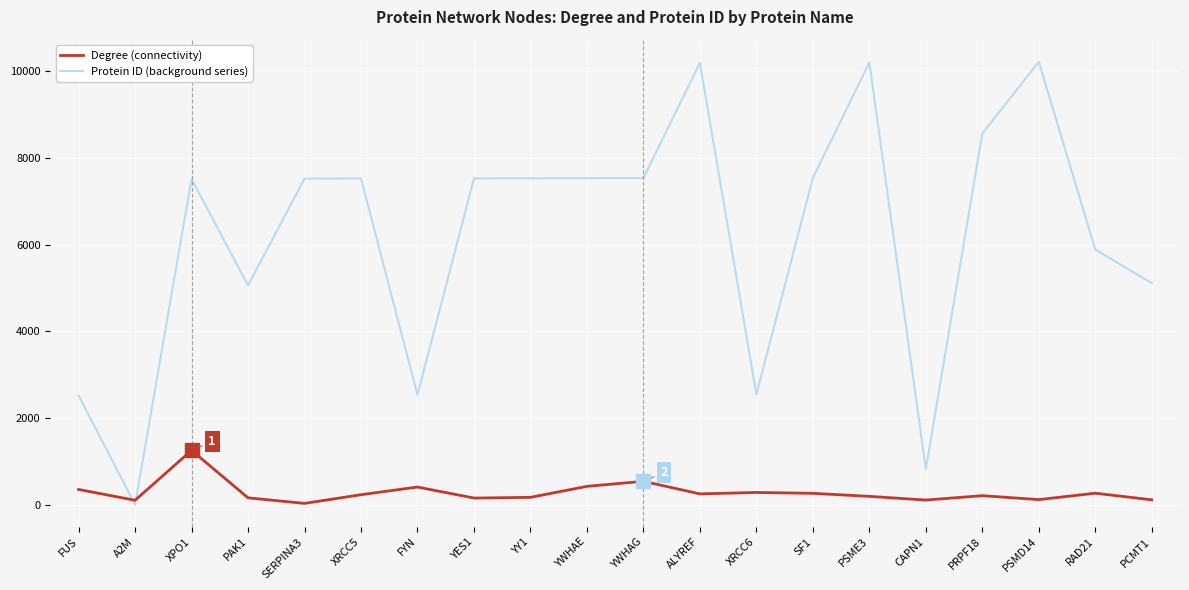

Which series has the largest range (max minus min)?

Protein ID (background series)